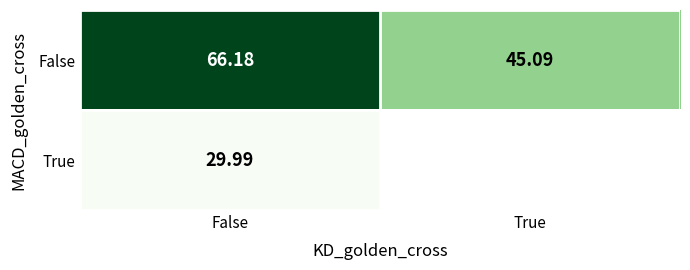

The value of False at False is 108.0. True or false?

False